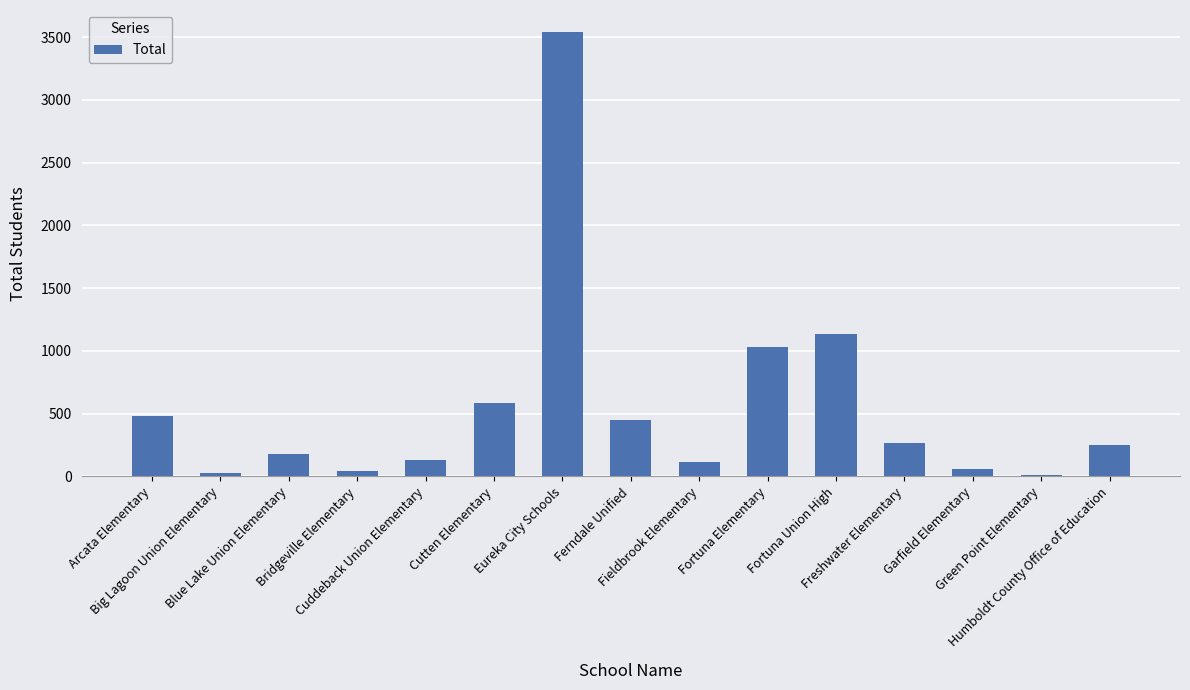

What is the change in value from Big Lagoon Union Elementary to Green Point Elementary?

-14